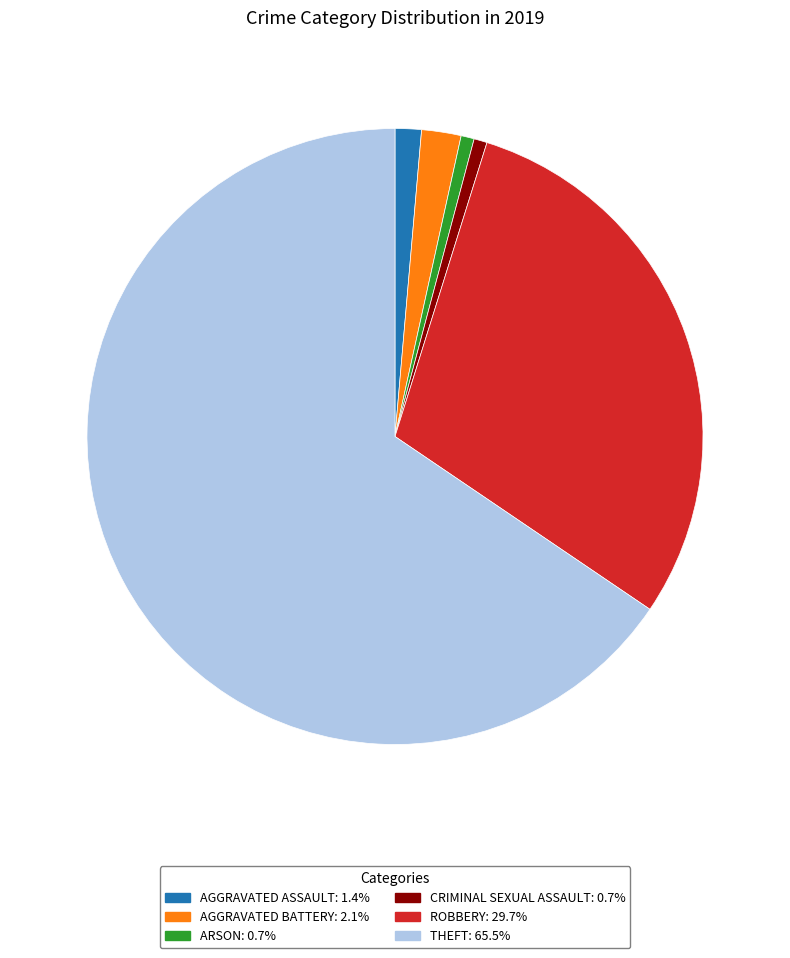

Is there any slice that represents more than half of the pie?

Yes